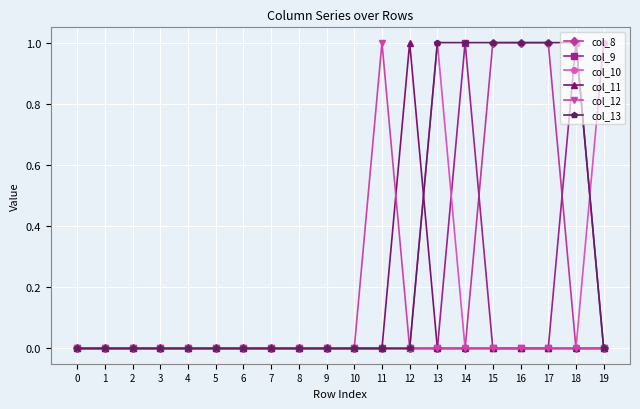

Is the value of col_8 at 15 greater than the value of col_12 at 8?

Yes